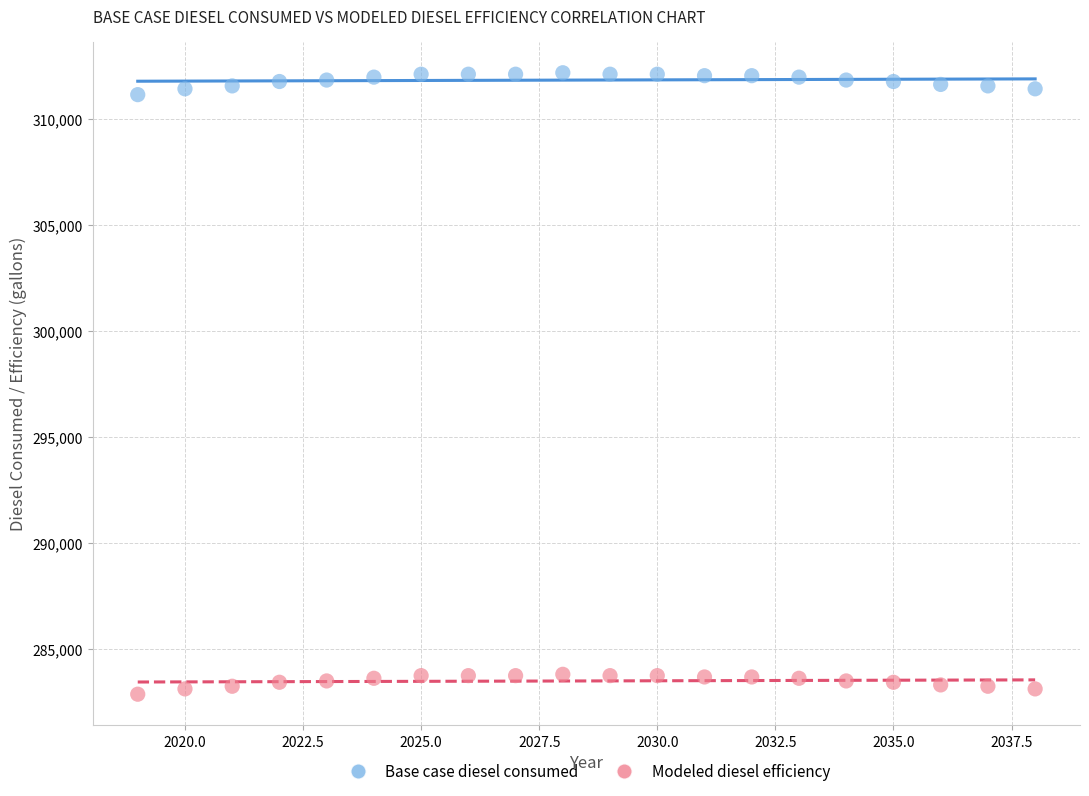

What are all the series names shown in the legend?

Base case diesel consumed, Modeled diesel efficiency